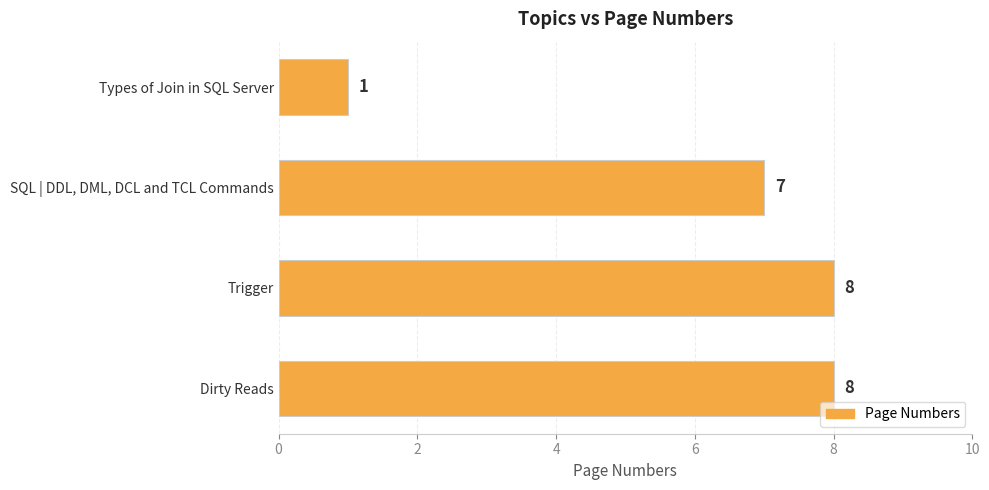

What is the difference between the maximum and second lowest values?

1